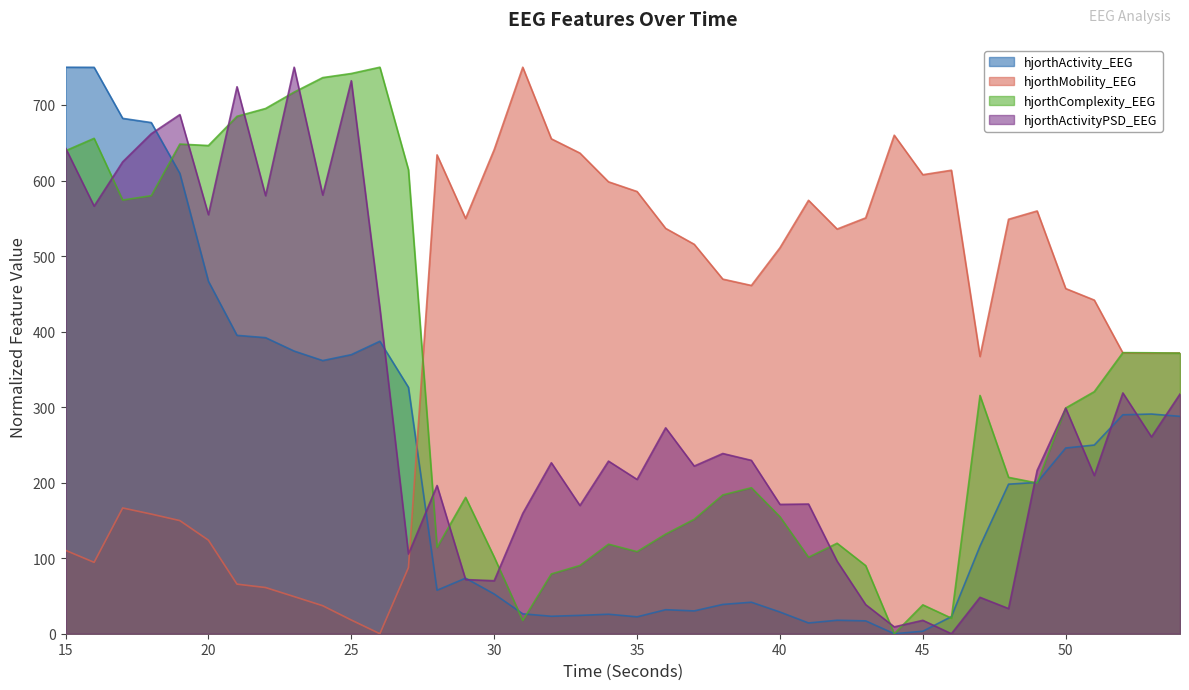

What is the value of the hjorthActivityPSD_EEG point at the 33rd from the left?

48.2